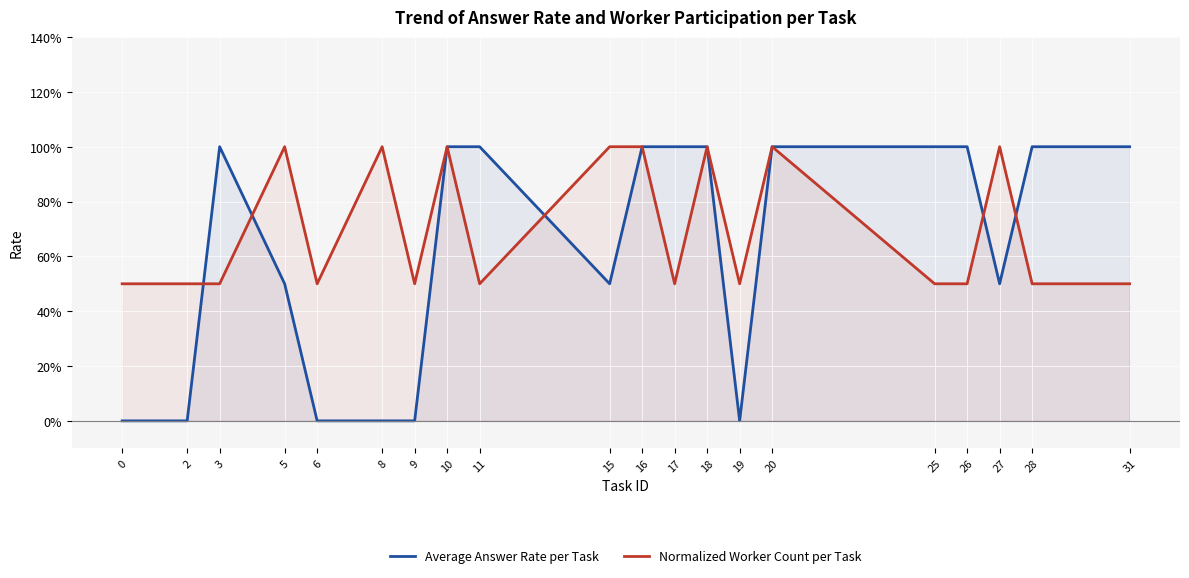

Which series ends up on top after the final intersection of Average Answer Rate per Task and Normalized Worker Count per Task?

Average Answer Rate per Task